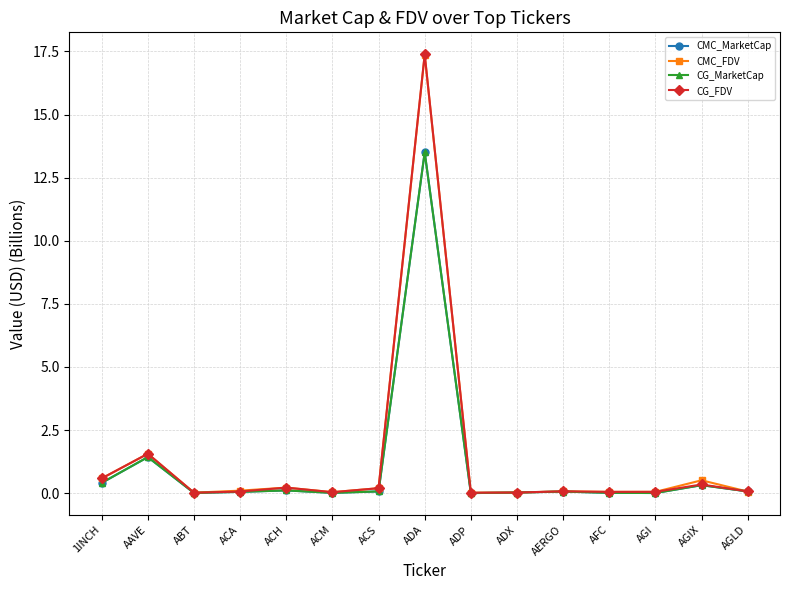

Does the chart have visible grid lines?

Yes